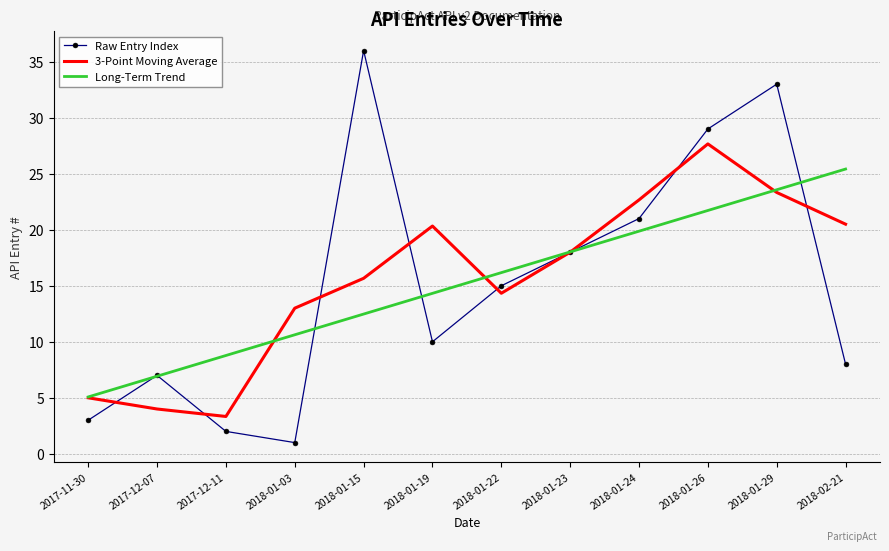

What are all the series names shown in the legend?

Raw Entry Index, 3-Point Moving Average, Long-Term Trend